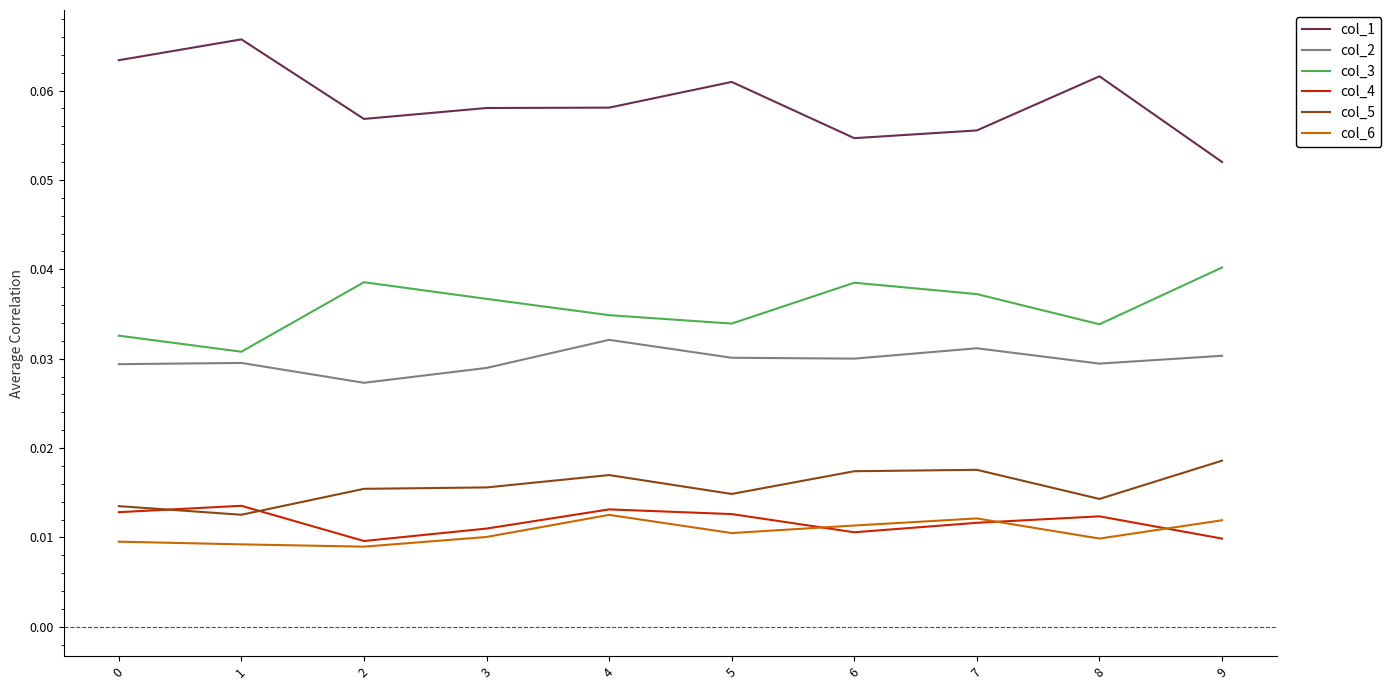

Which series has the largest total across all categories?

col_1